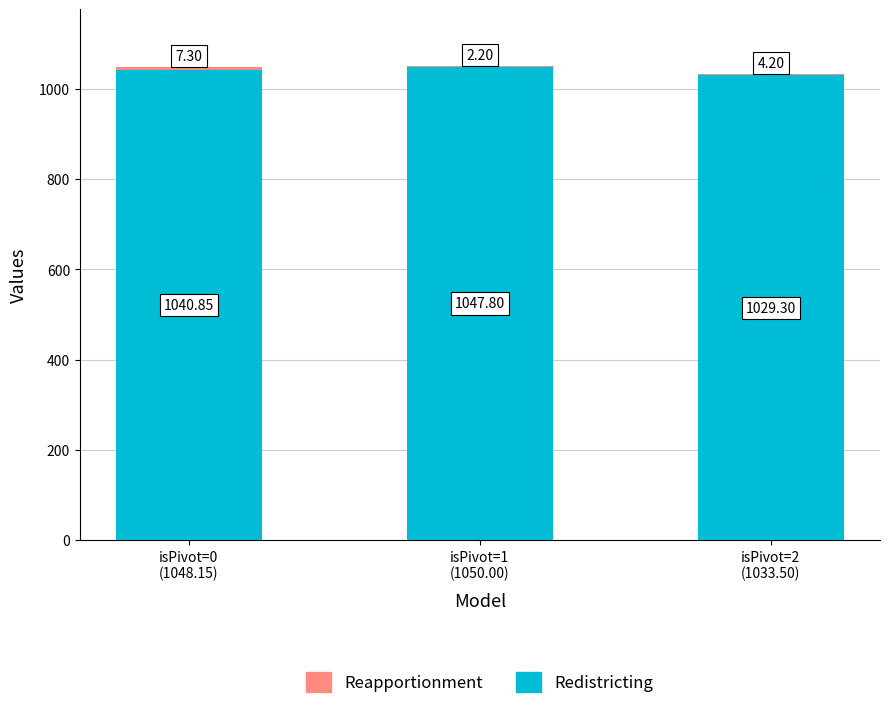

The value of Redistricting at isPivot=1
(1050.00) is 1047.8. True or false?

True